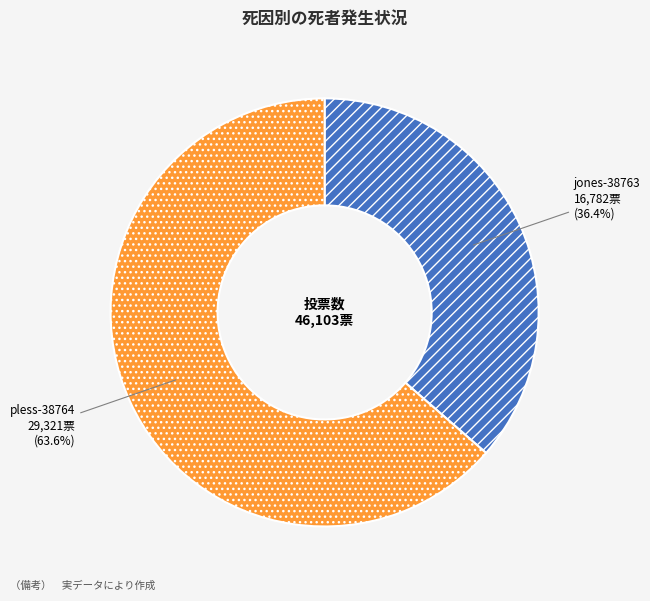

What is the majority slice?

pless-38764